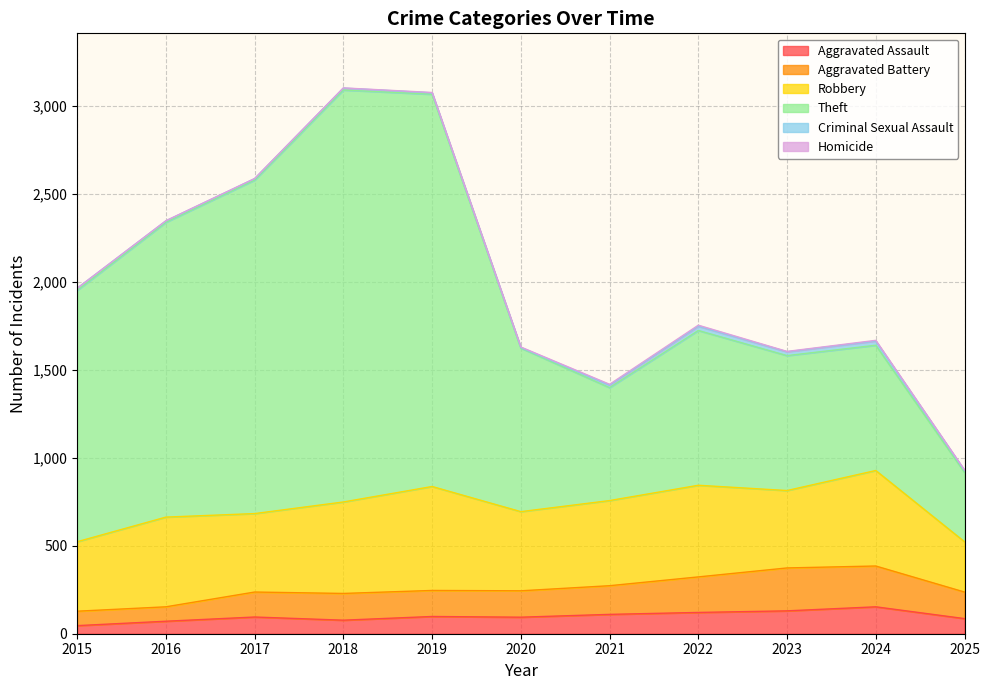

How many lines are shown in the chart?

6